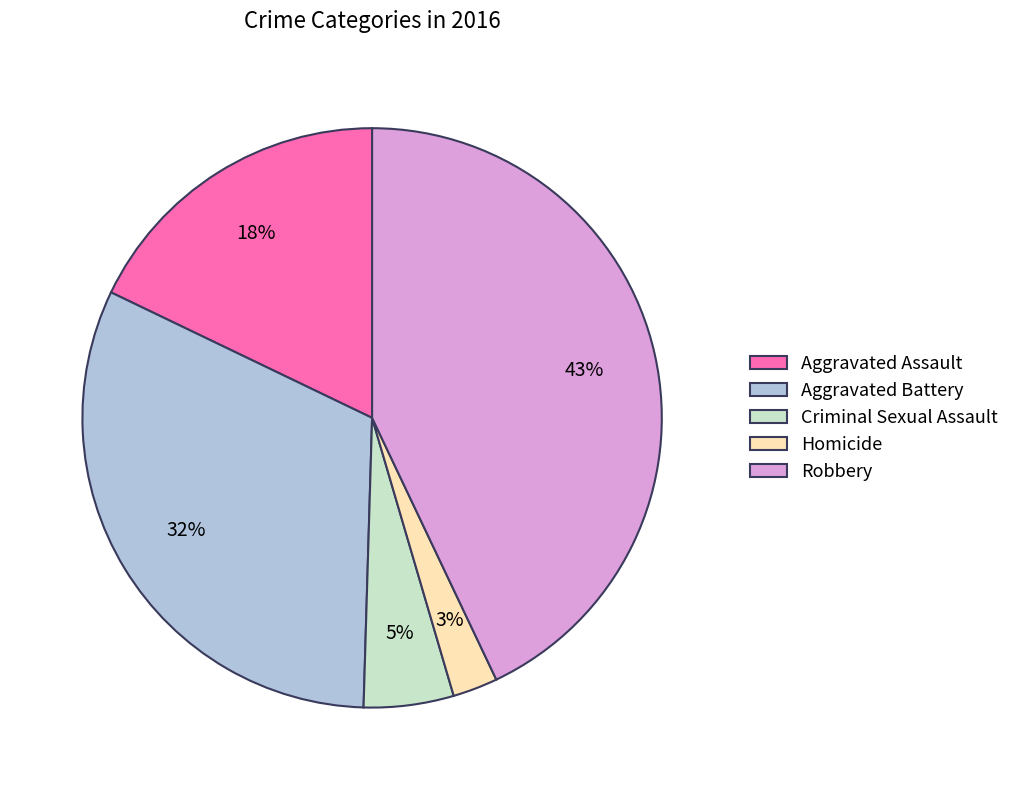

Which category has the smallest portion of the pie?

Homicide